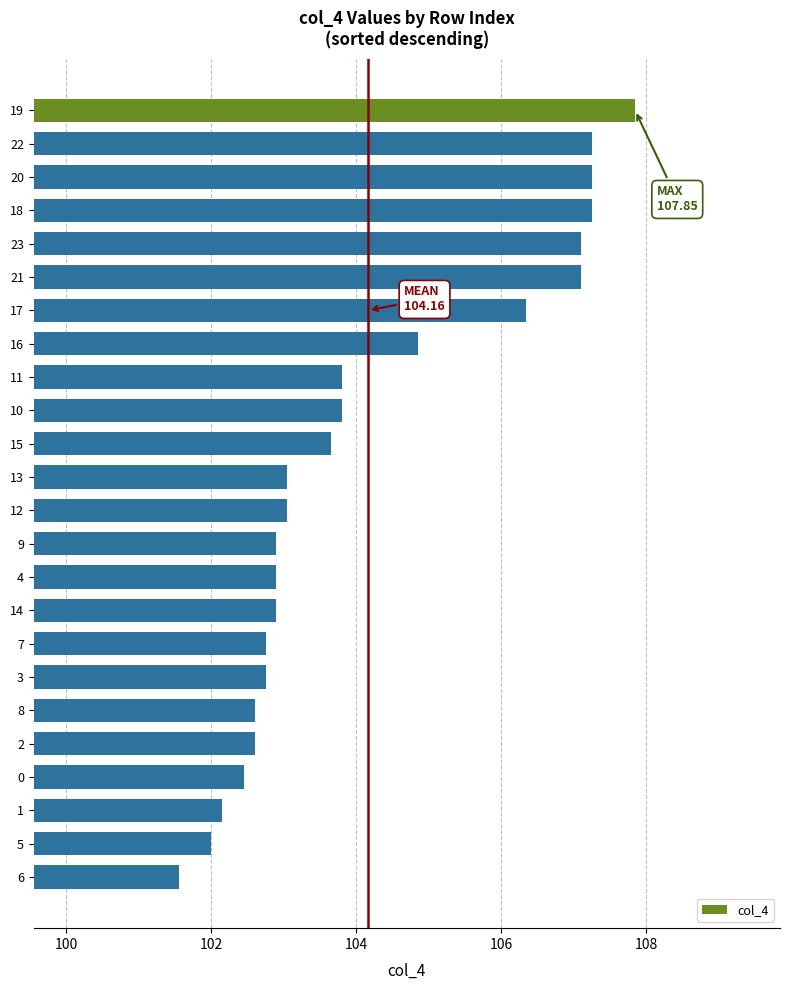

What is the approximate value at 21?

107.1